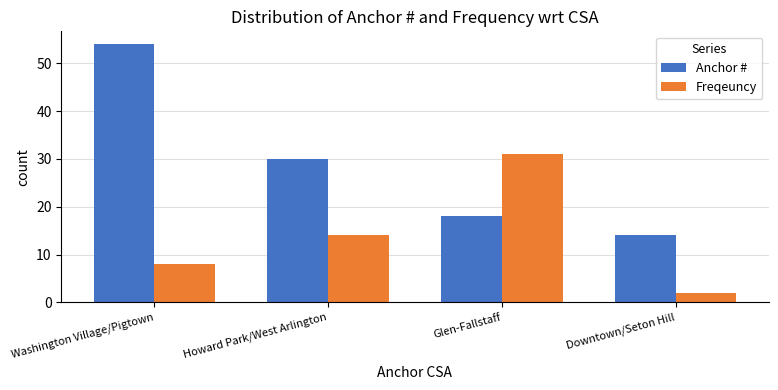

List the labels in order of Anchor # value, largest first.

Washington Village/Pigtown, Howard Park/West Arlington, Glen-Fallstaff, Downtown/Seton Hill